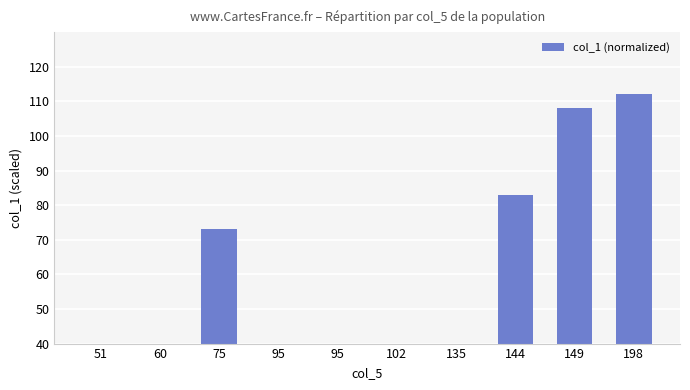

Is it true that the value at 75 is 73?

True